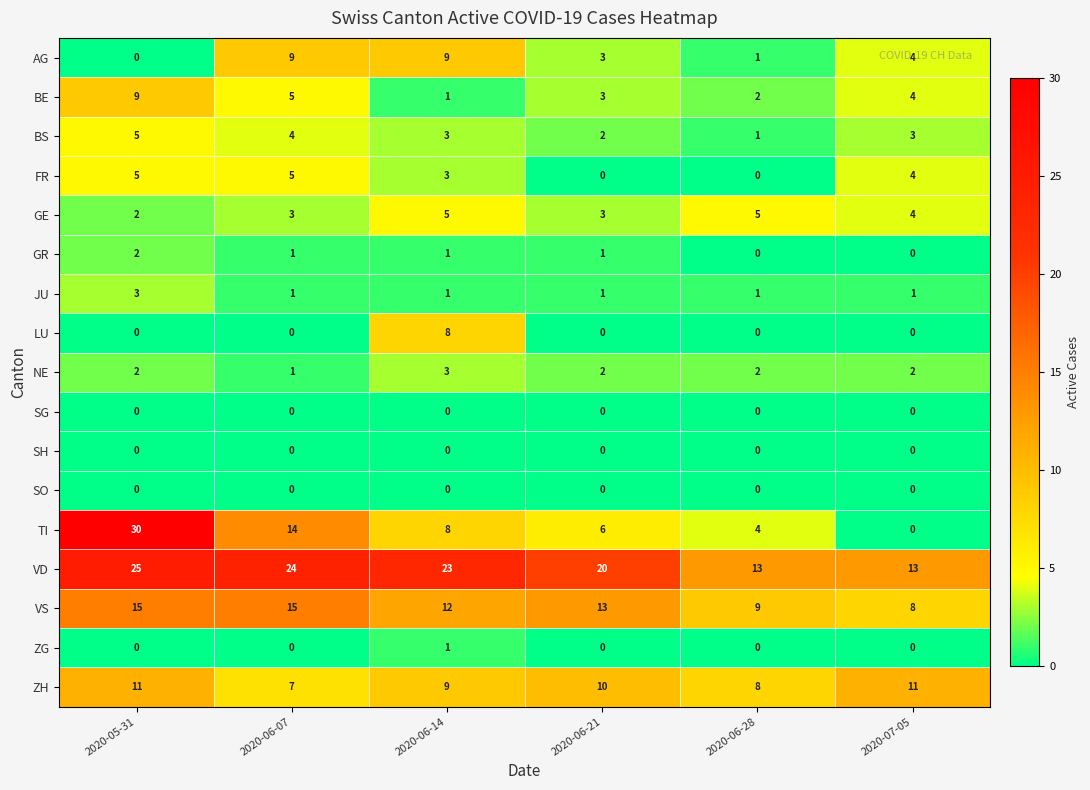

How many GR values are between 0 and 1?

5